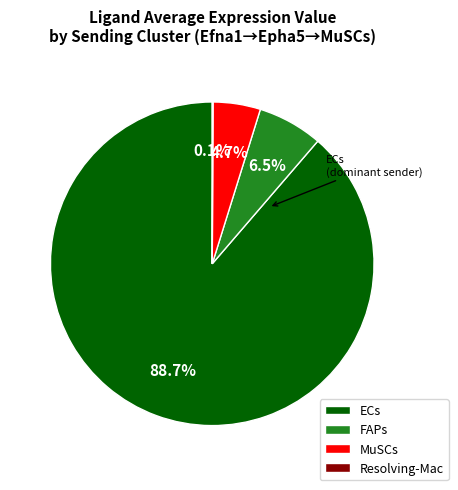

Which has a higher value, MuSCs or FAPs?

FAPs